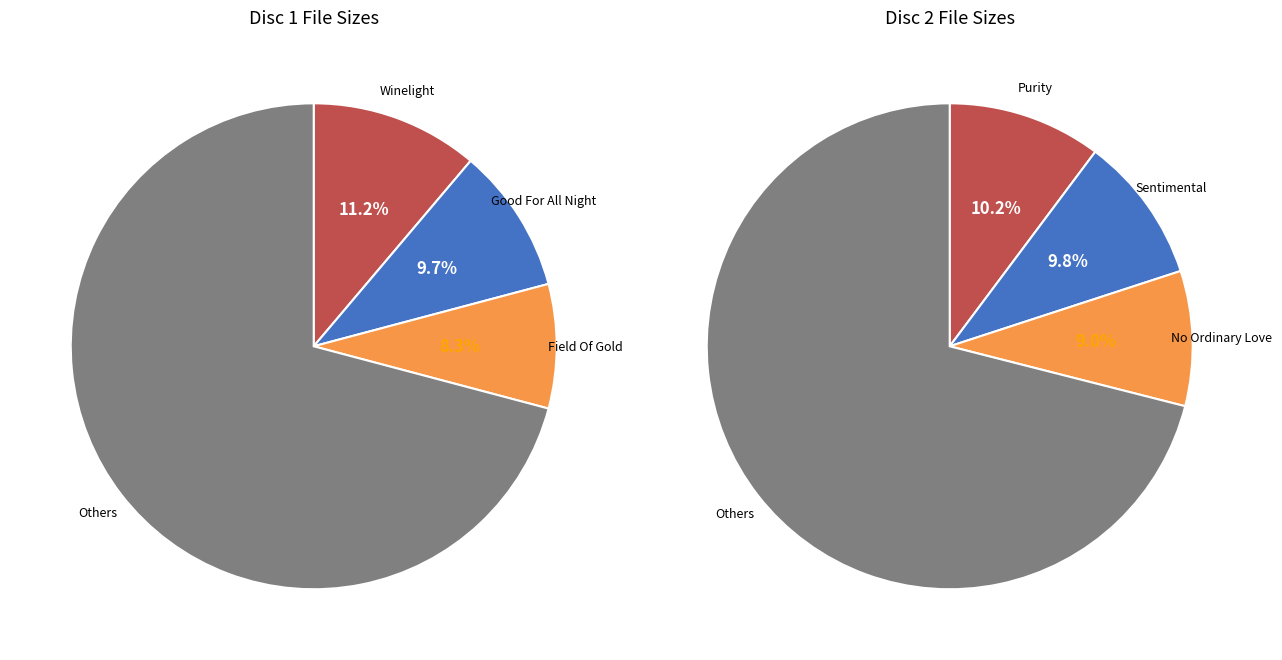

To the nearest percent, what portion does 8 represent?

6%